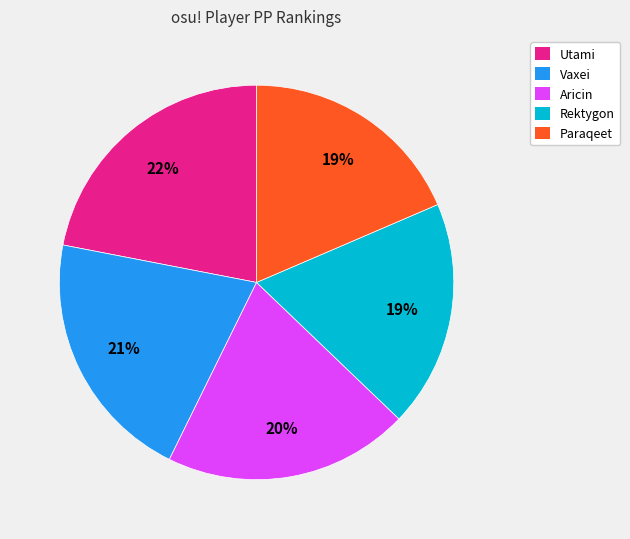

Which has a higher value, Utami or Rektygon?

Utami